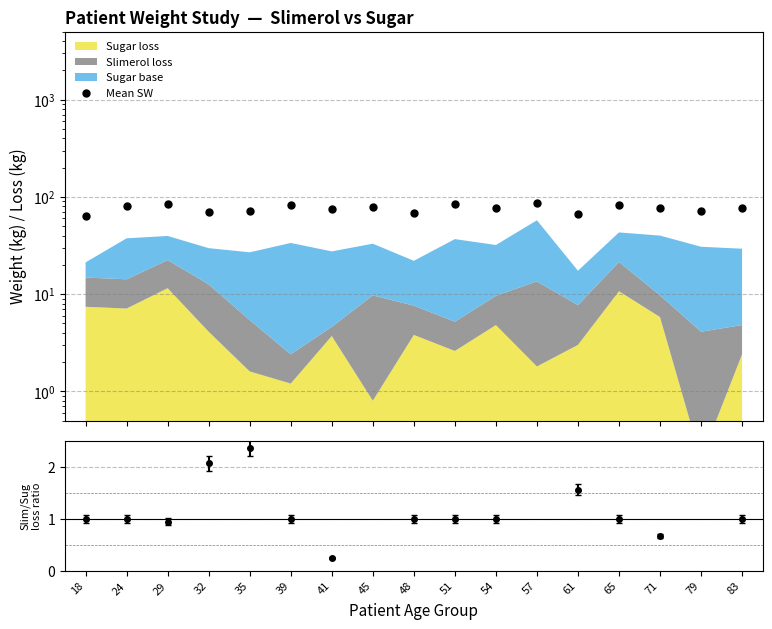

At which label does the data first exceed 76?

24